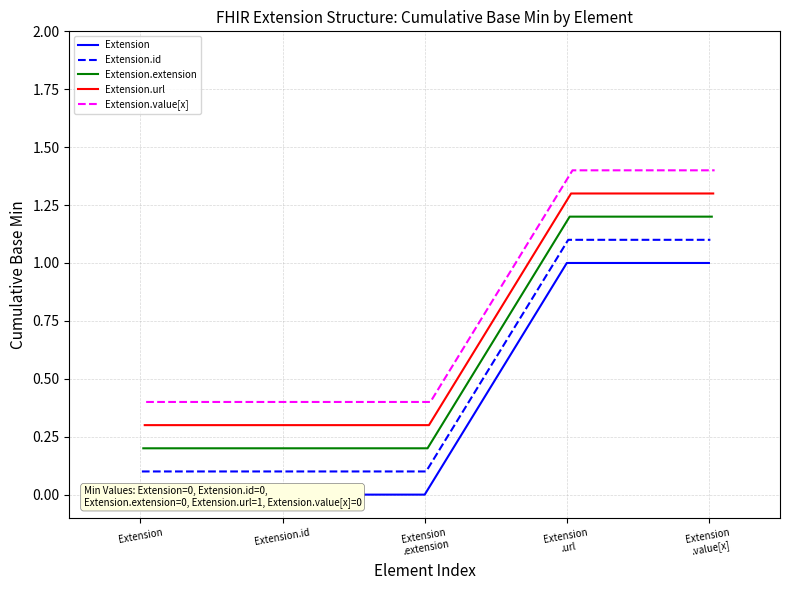

True or false: Extension.id and Extension cross at least once.

False